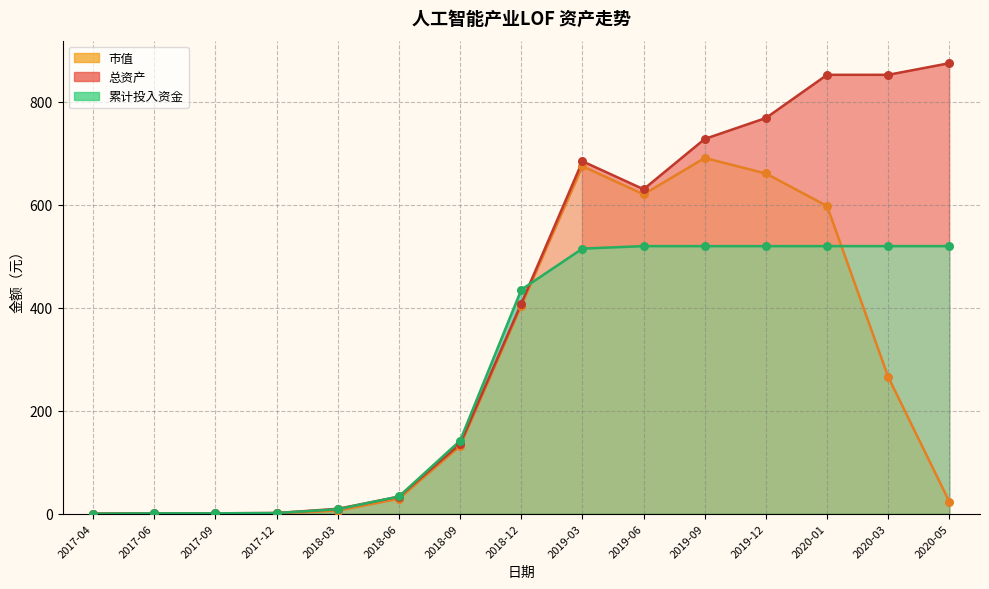

At which category is the sum across all series the highest?

2020-01